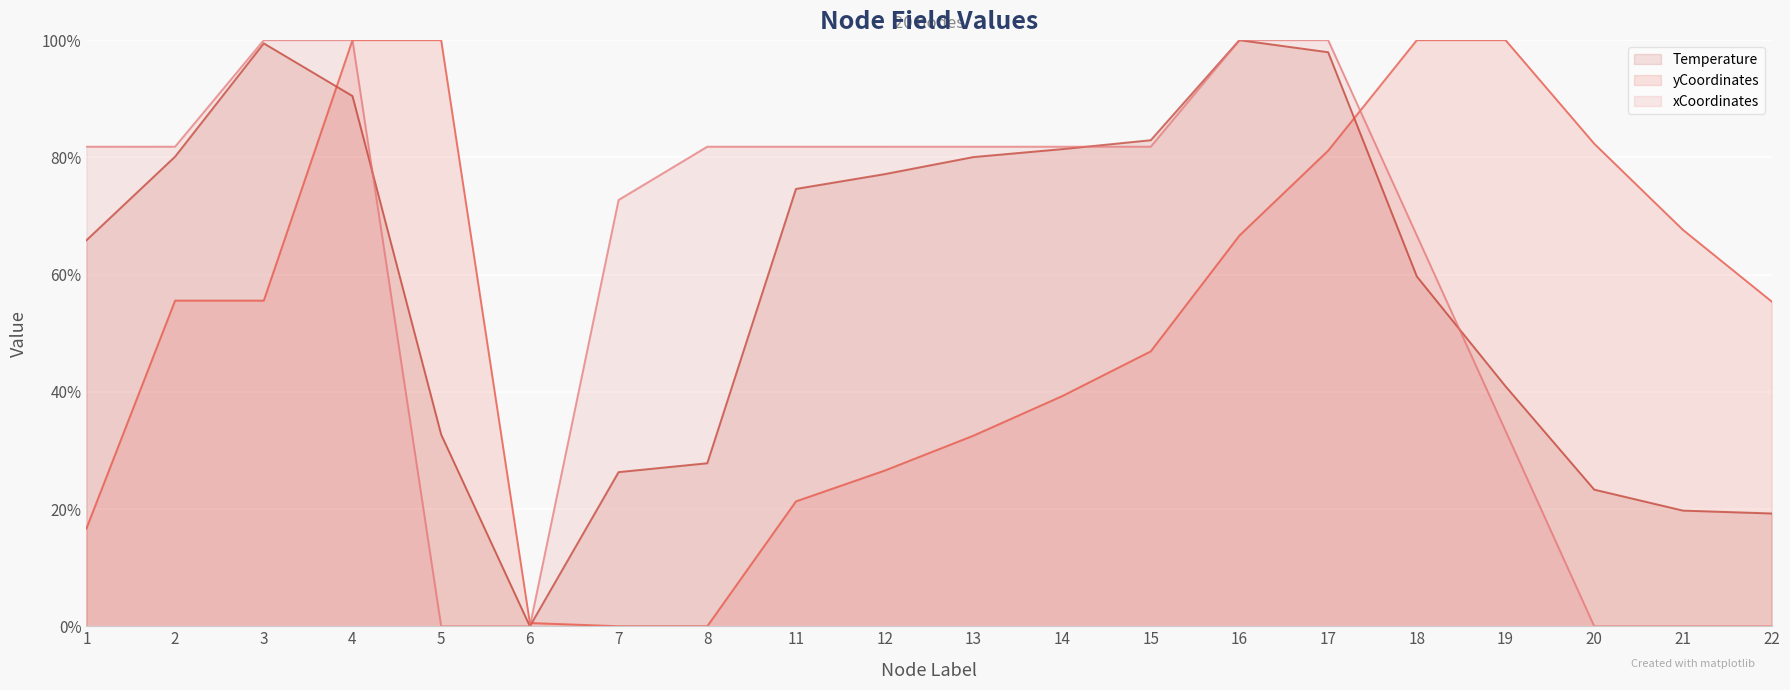

After their last crossing, which series has the higher values: Temperature or yCoordinates?

yCoordinates